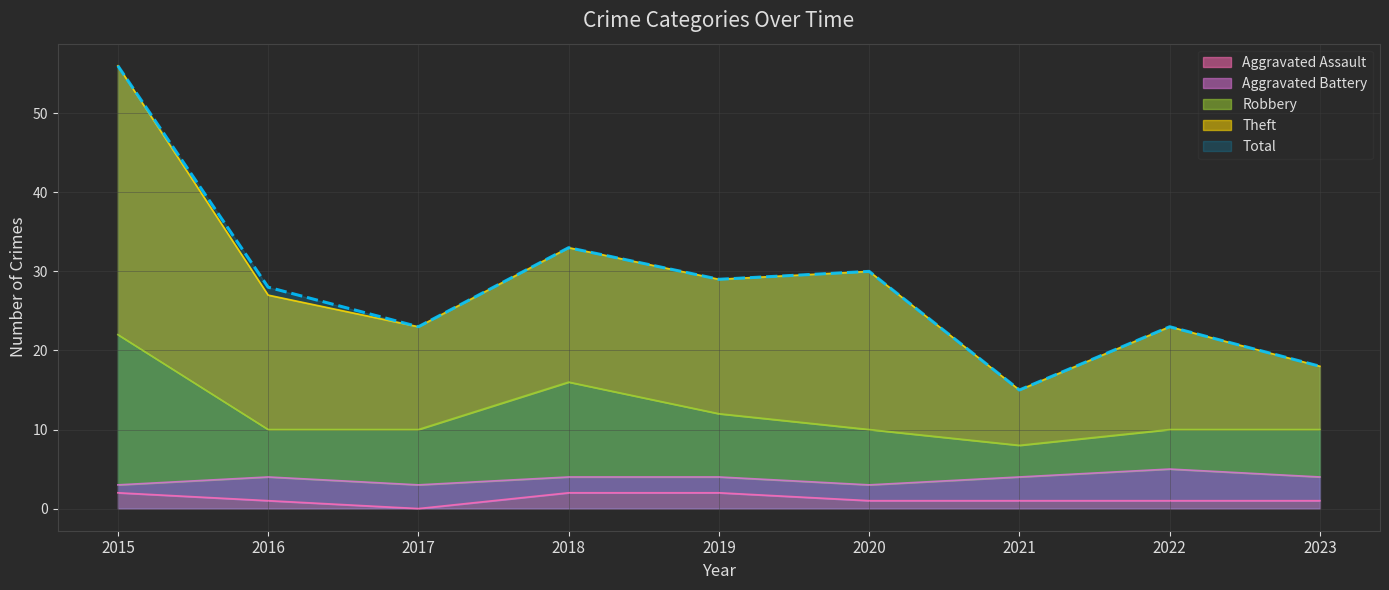

What is the difference between the maximum and second lowest values in the Aggravated Assault series?

1